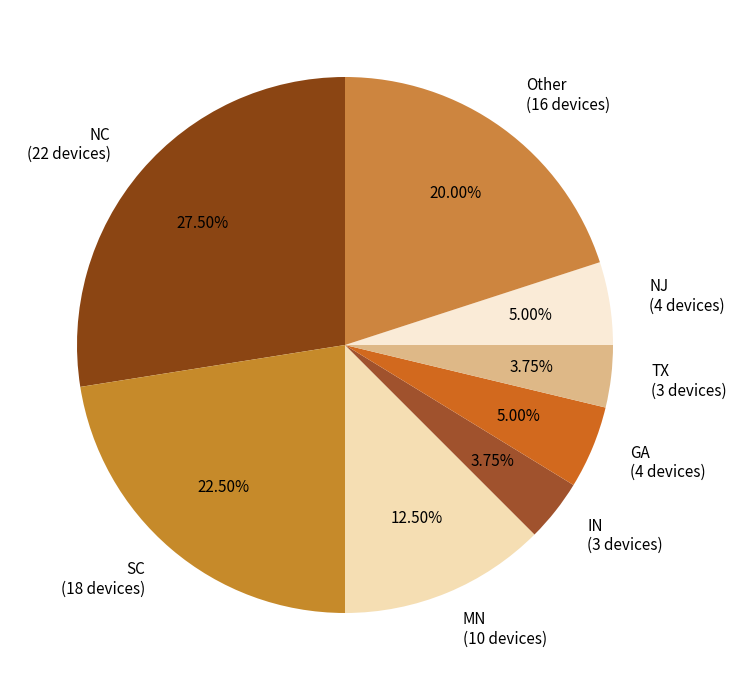

Does MN represent more than half of the total?

No